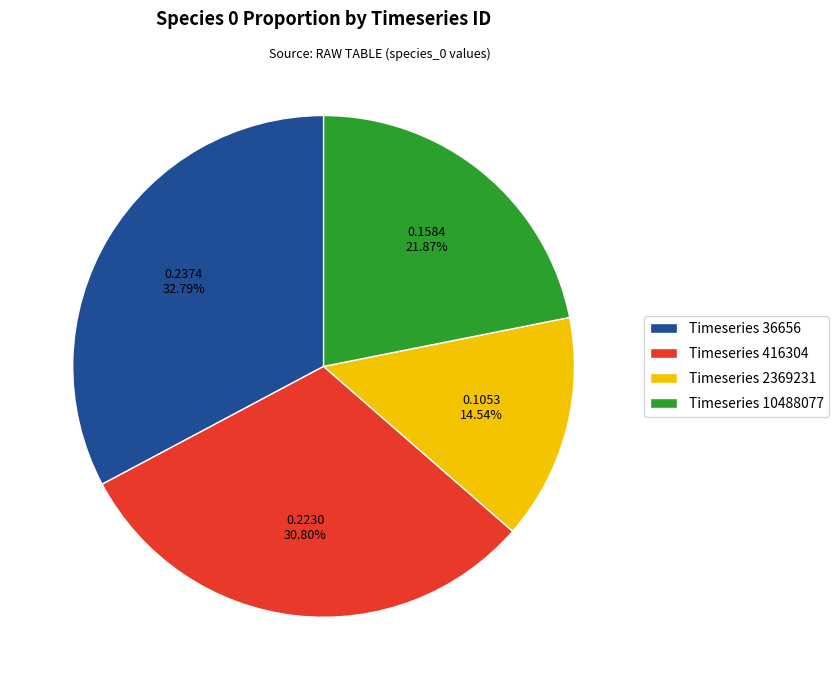

Which category has the smallest portion of the pie?

Timeseries 2369231